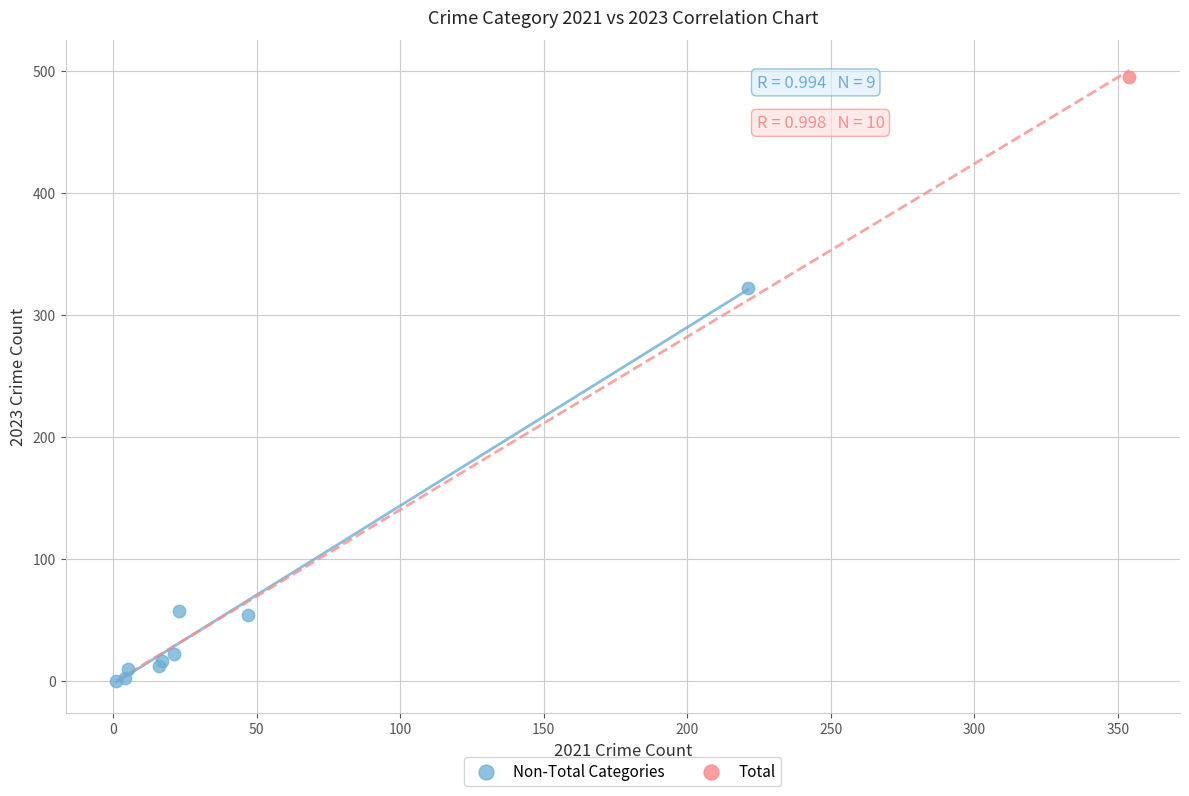

What are all the series names shown in the legend?

Non-Total Categories, Total